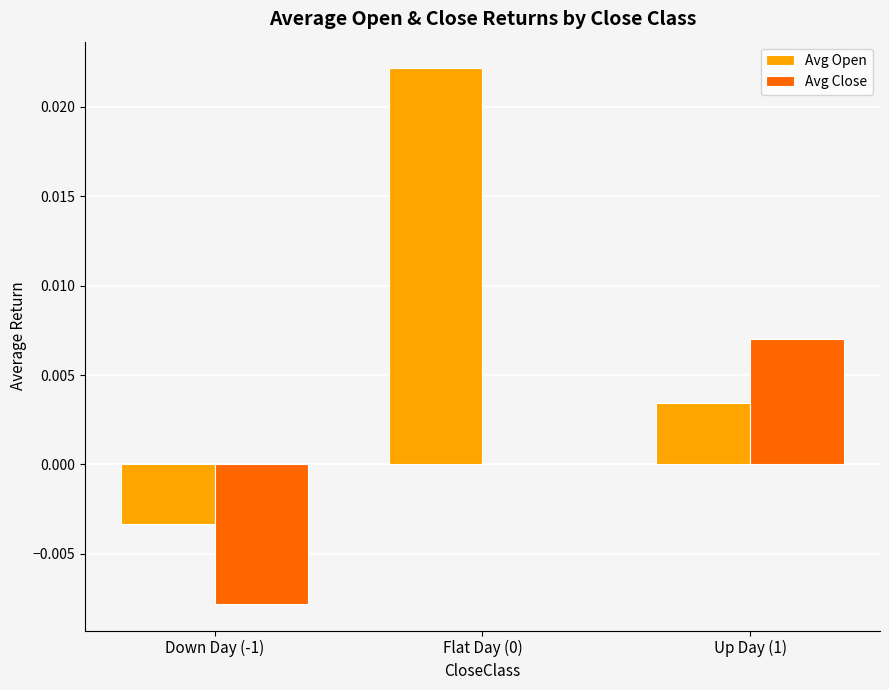

True or false: Avg Close has a value of 0.0 at Up Day (1).

True